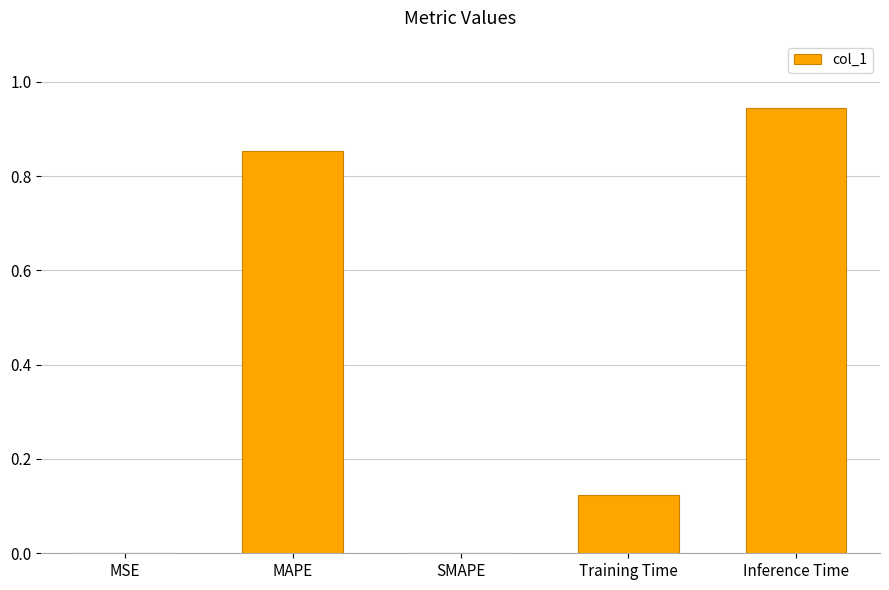

What is the sum of all values?

1.9